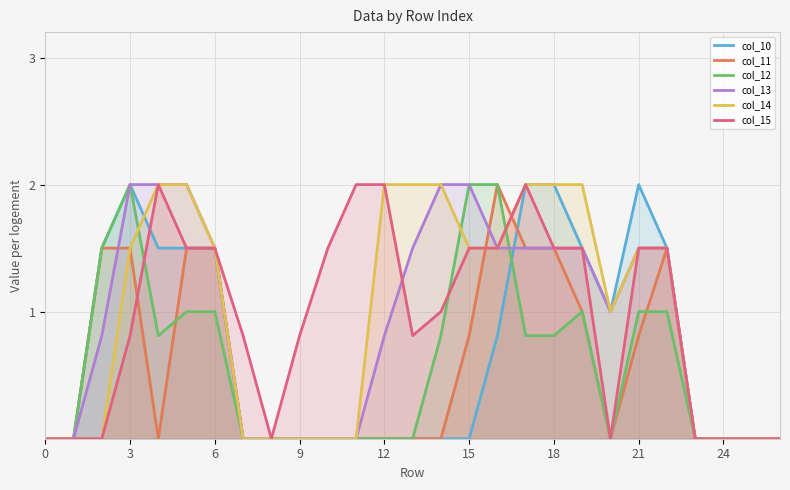

Is the value of col_13 at 25 greater than the value of col_10 at 12?

No